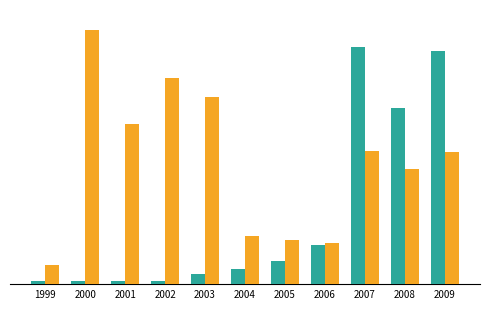

Reading left to right, transcribe all the data shown in this chart.

High: 1999=6.3	2000=6.9	2001=6.4	2002=7.5	2003=23.3	2004=36.8	2005=55.0	2006=91.7	2007=559.5	2008=416.7	2009=551.6
Volume: 1999=46.2	2000=600.0	2001=379.3	2002=487.9	2003=441.4	2004=113.8	2005=103.3	2006=98.3	2007=313.9	2008=271.8	2009=312.4